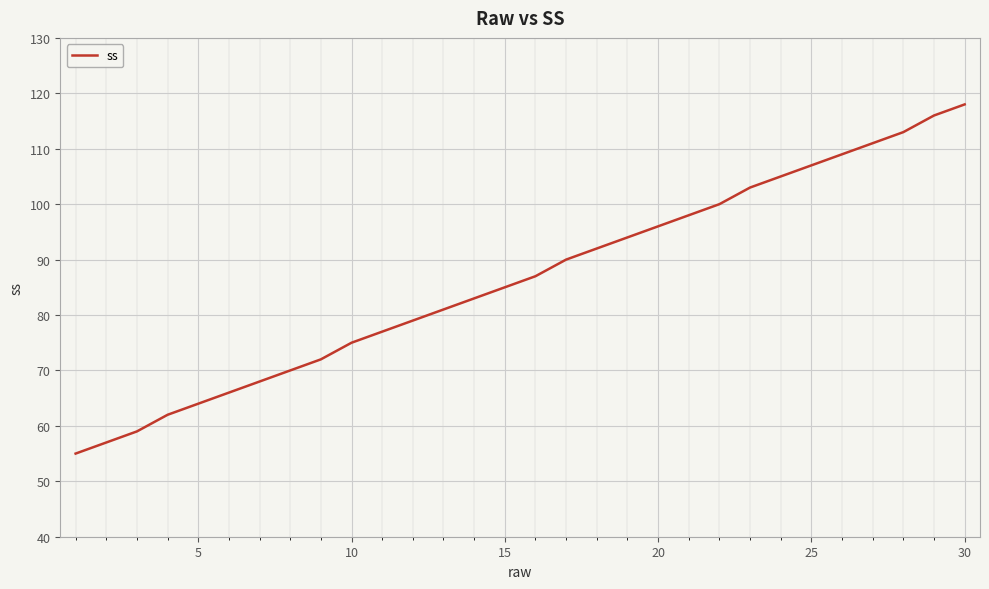

What is the greatest value displayed?

118